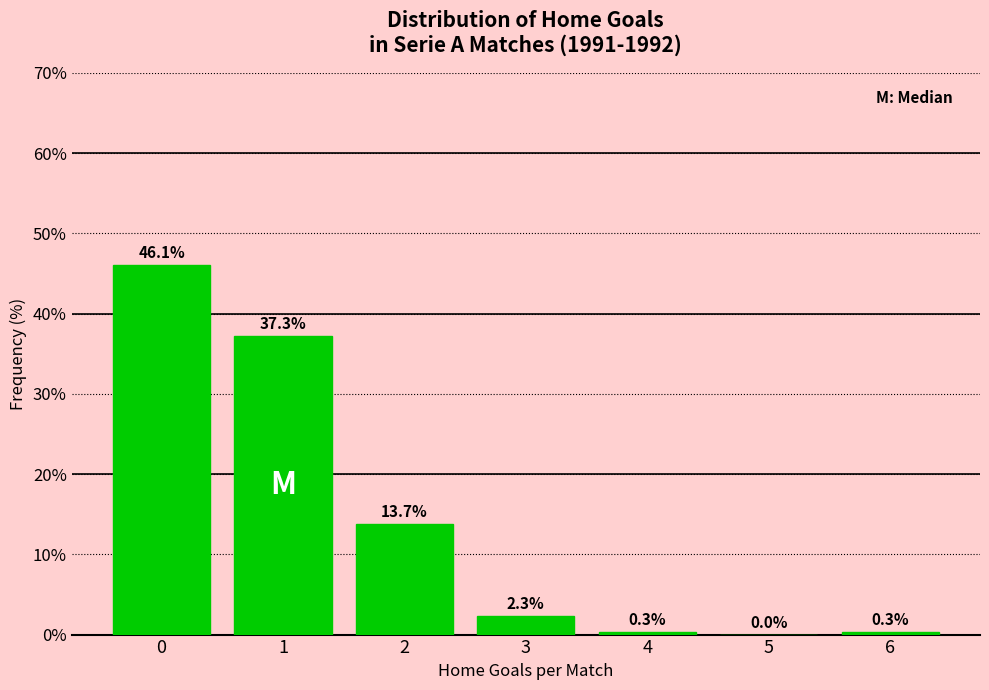

Reading left to right, list all the values displayed in this chart.

0=46.1	1=37.3	2=13.7	3=2.3	4=0.3	5=0.0	6=0.3